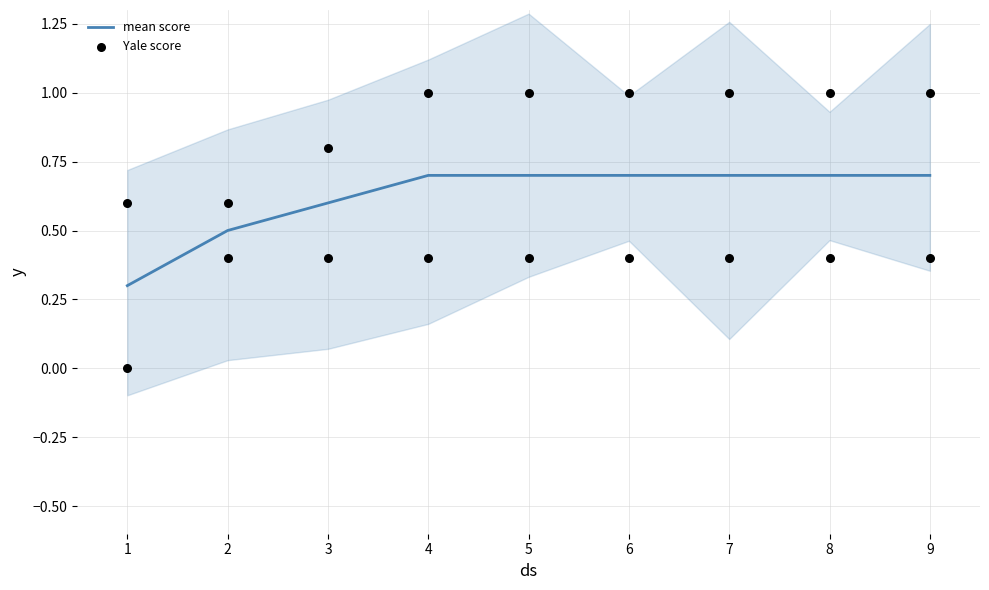

At how many categories does at least one series exceed 0?

9